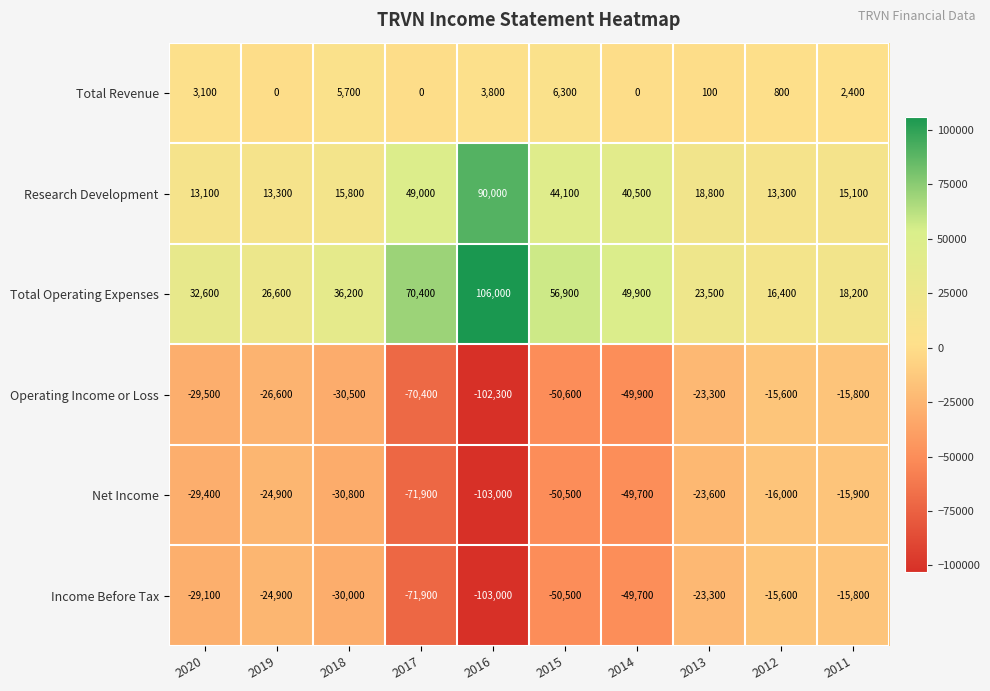

At which category is the sum across all series the highest?

2011